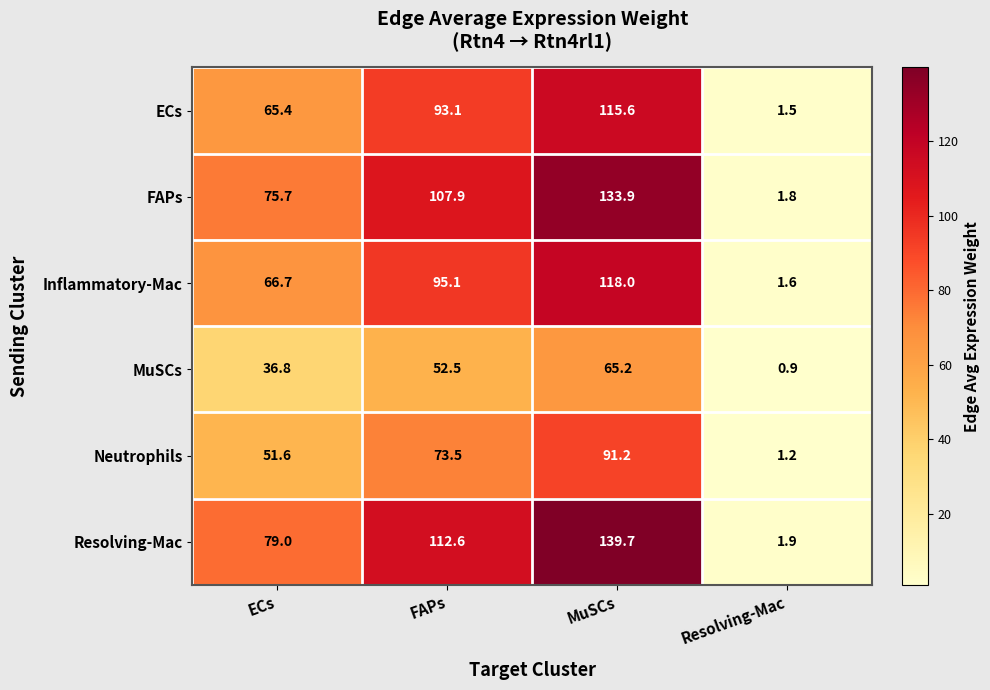

Which series has the largest total across all categories?

Resolving-Mac